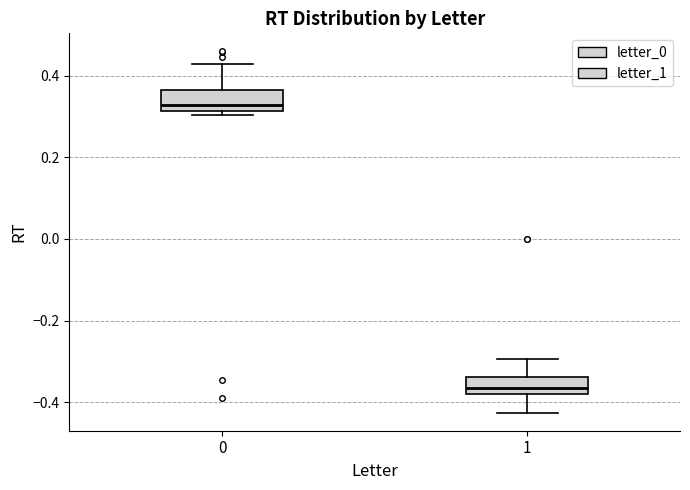

Where is the upper edge of the box at x = 1 on the y-axis? The values are not printed on the chart, so give them approximately, as read against the axis.

-0.34